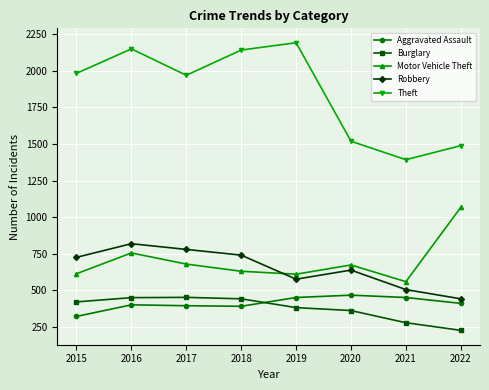

Which series has the largest range (max minus min)?

Theft